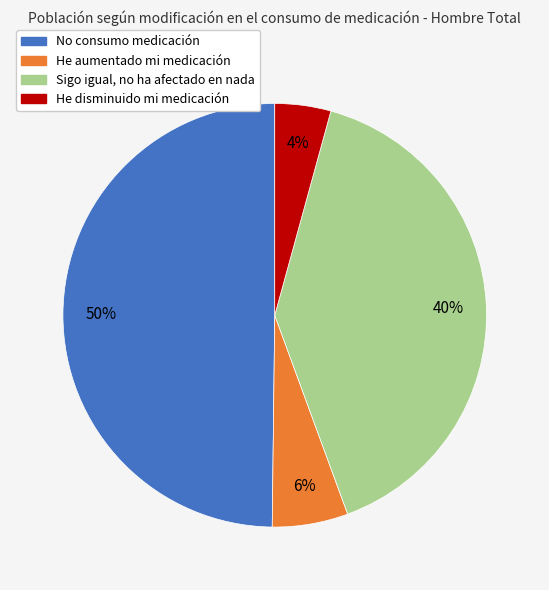

To the nearest percent, what percentage of the pie is He aumentado mi medicación?

6%